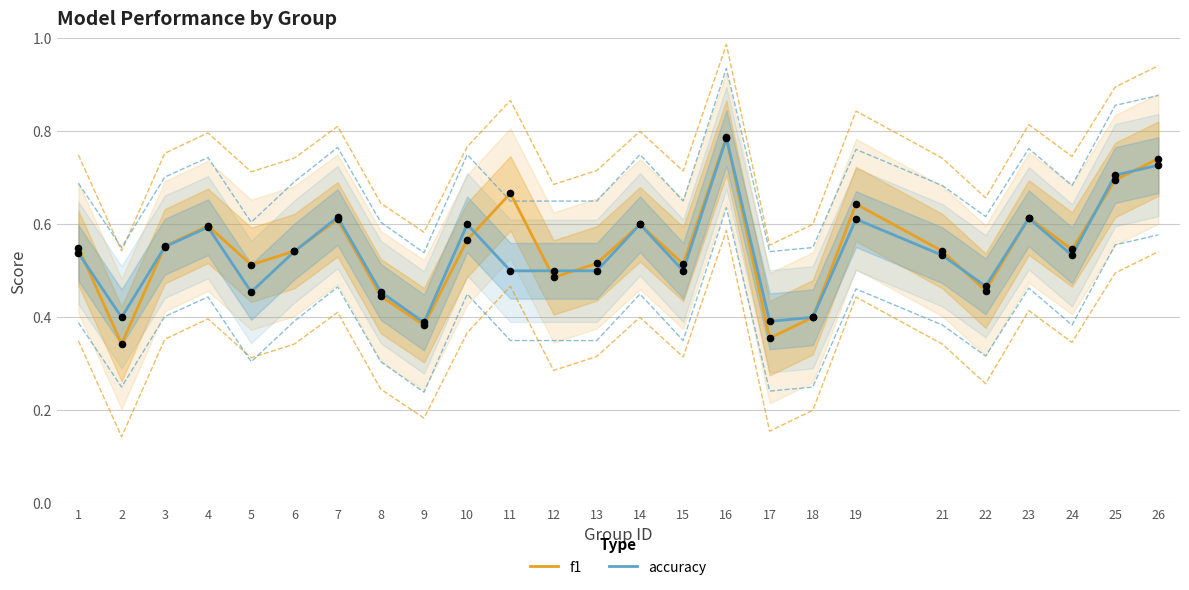

Is the value of accuracy at 13 greater than the value of f1 at 14?

No